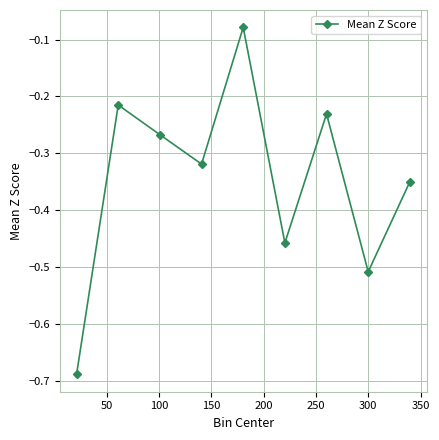

How many categories are shown in the chart?

9